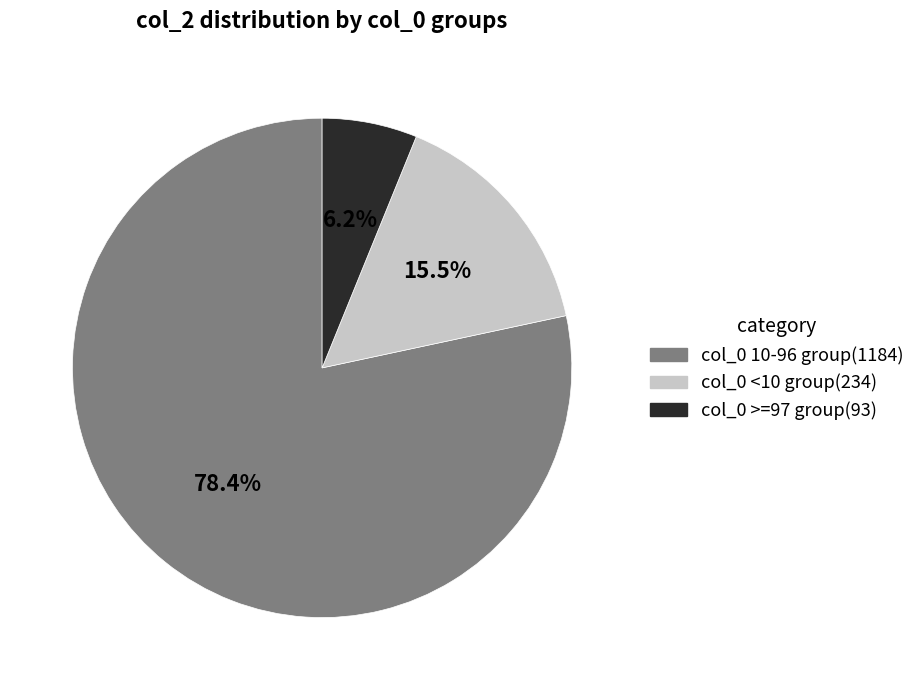

Is there any slice that represents more than half of the pie?

Yes